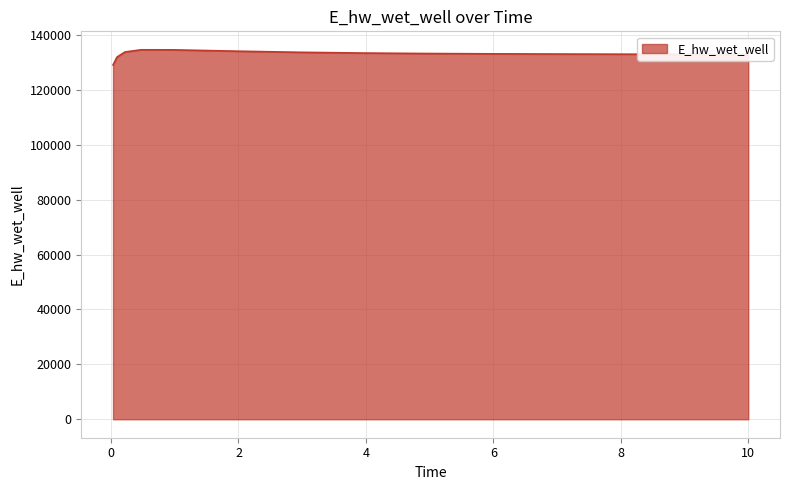

What is the minimum value shown in the chart?

129047.2